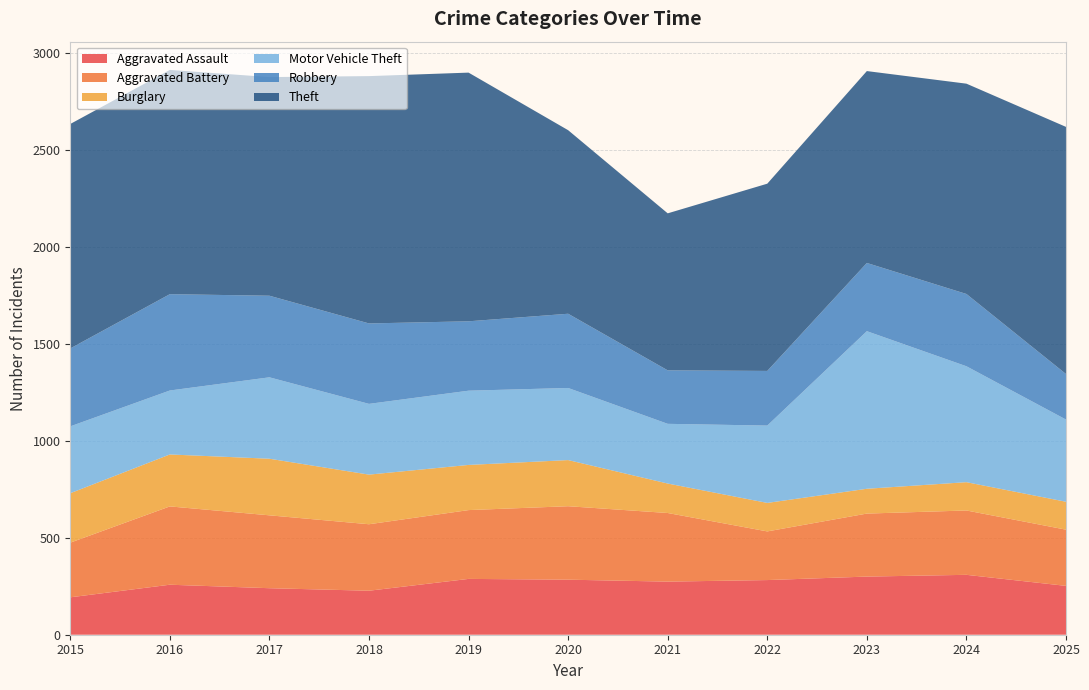

Reading left to right, extract all data points from this chart.

Aggravated Assault: 193	258	240	227	288	284	274	282	300	309	252
Aggravated Battery: 282	404	376	343	355	379	354	251	325	332	290
Burglary: 255	268	292	256	233	238	152	147	128	146	144
Motor Vehicle Theft: 345	330	420	365	383	372	308	399	813	598	424
Robbery: 402	497	421	415	358	383	276	282	352	373	235
Theft: 1158	1157	1128	1276	1283	947	810	966	990	1085	1275